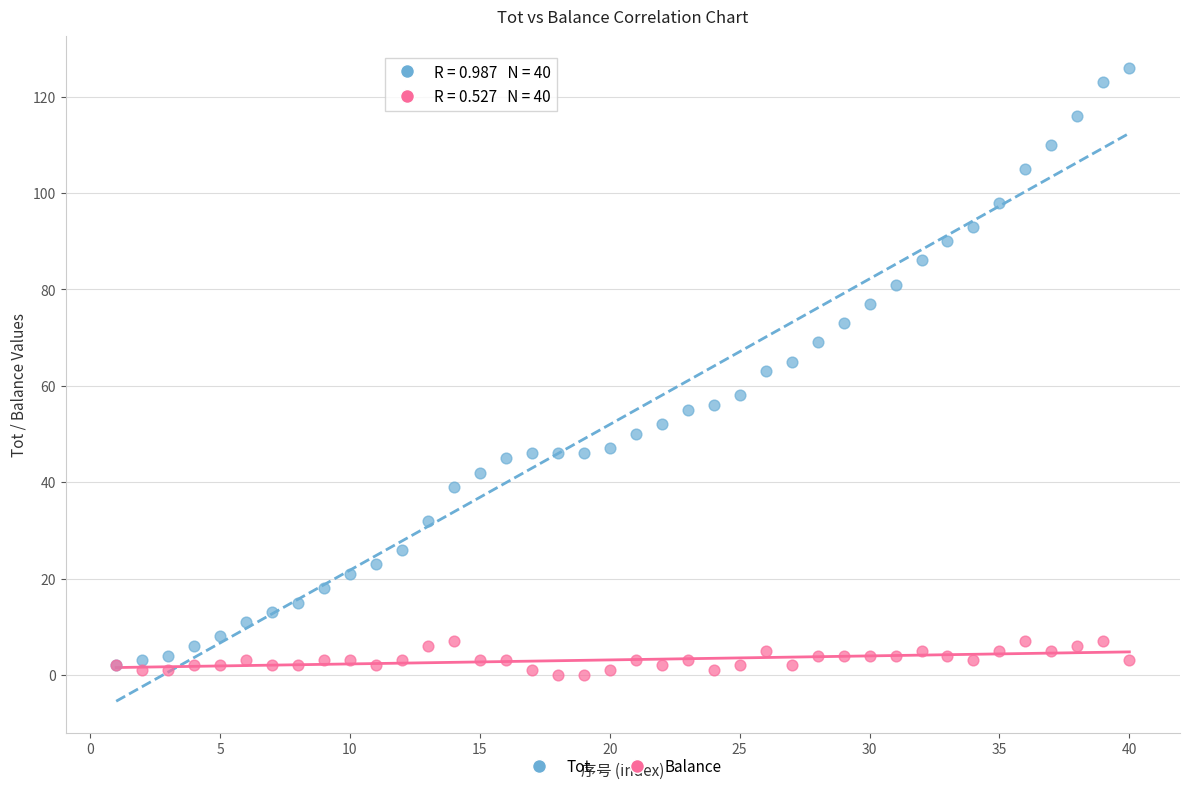

What are all the series names shown in the legend?

Tot, Balance